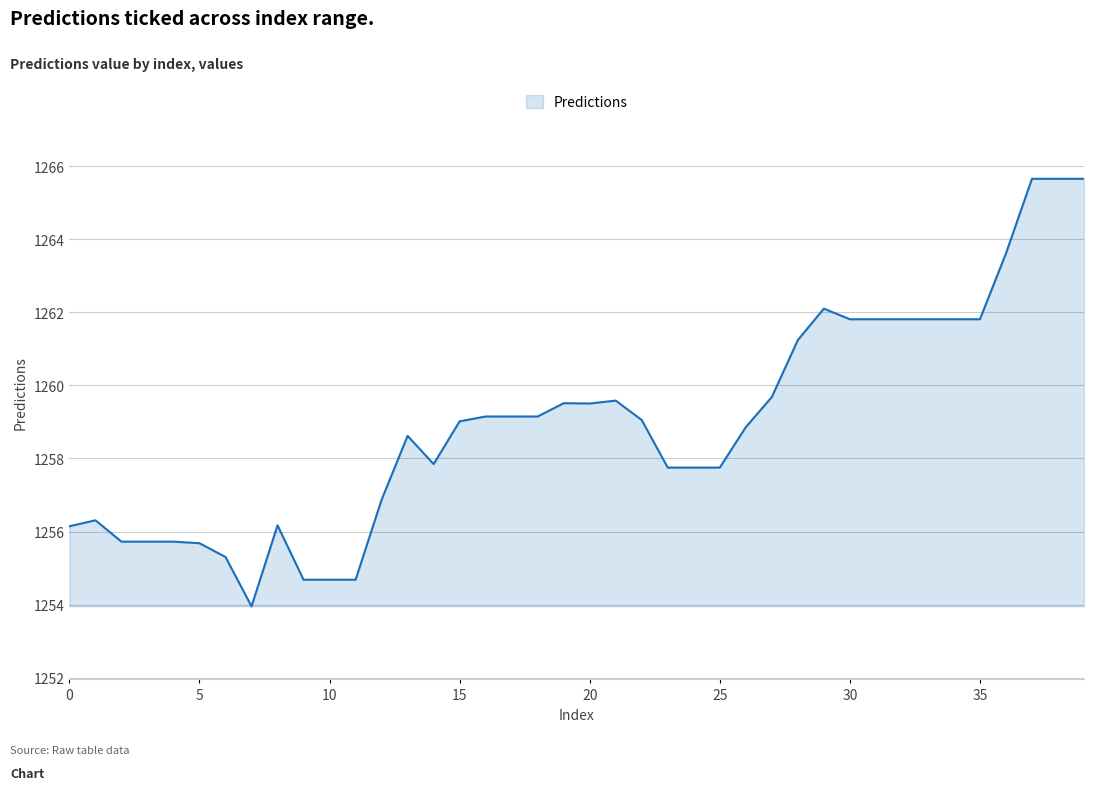

What is the smallest value displayed?

1254.0